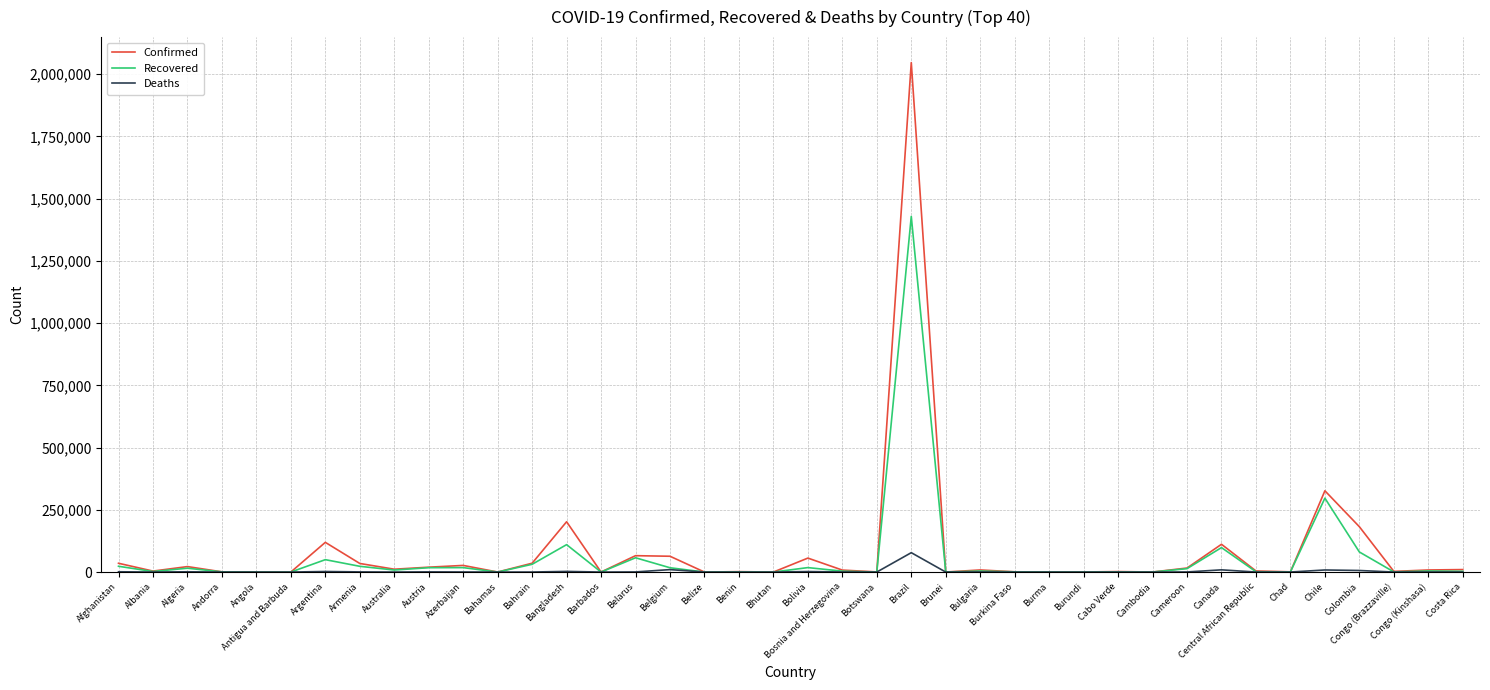

At which category is the sum across all series the highest?

Brazil